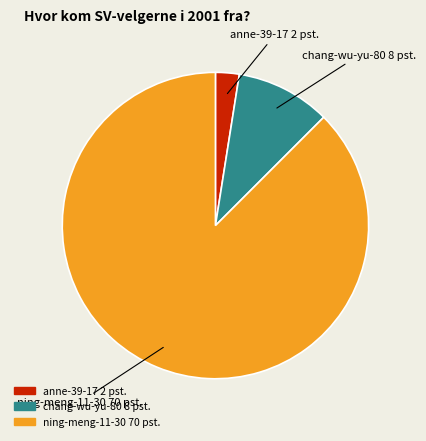

Does any single category account for the majority?

Yes